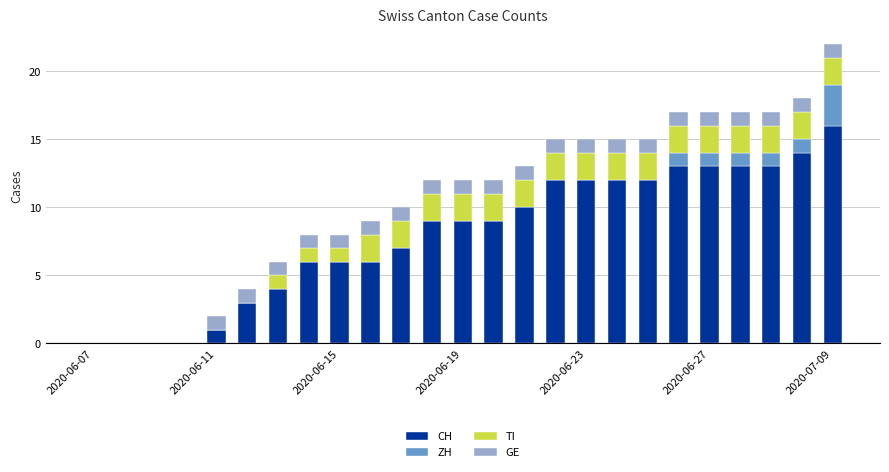

What is the maximum value for CH?

16